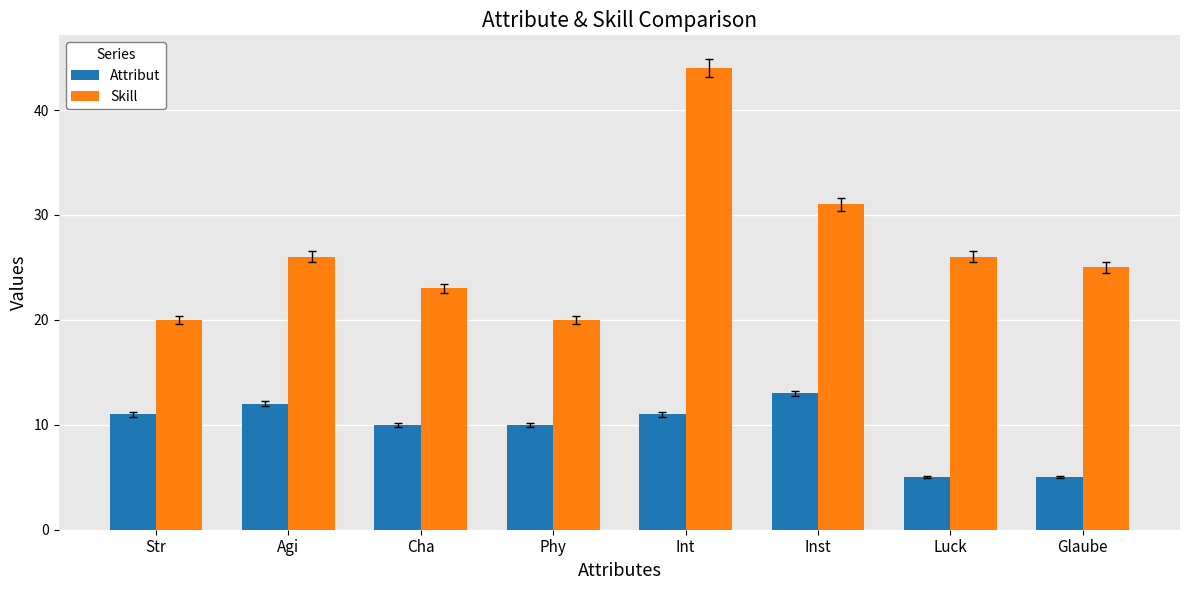

How many values in the Skill series are below 26?

4